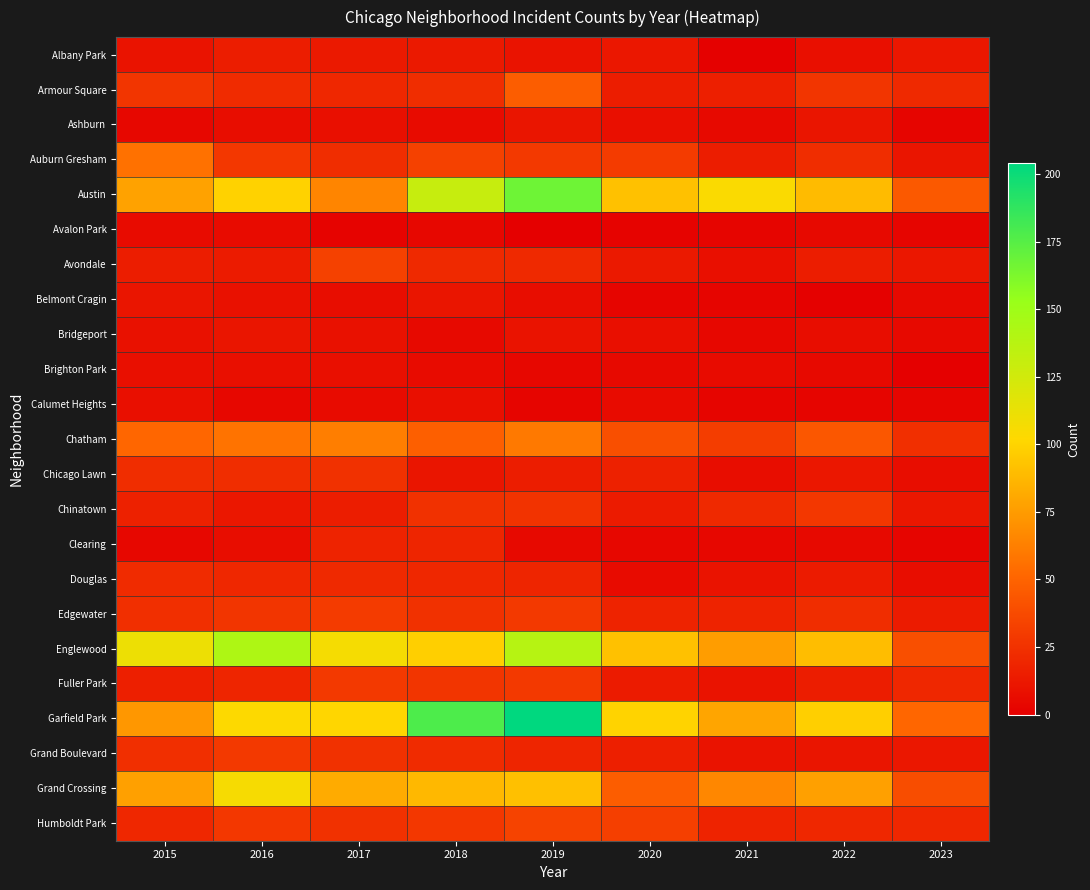

Reading left to right, what are all the values shown in this chart?

Albany Park: 2015=10	2016=15	2017=13	2018=13	2019=10	2020=12	2021=1	2022=8	2023=12
Armour Square: 2015=27	2016=22	2017=20	2018=23	2019=47	2020=15	2021=16	2022=27	2023=21
Ashburn: 2015=4	2016=7	2017=8	2018=6	2019=11	2020=8	2021=5	2022=11	2023=3
Auburn Gresham: 2015=56	2016=28	2017=23	2018=33	2019=29	2020=30	2021=15	2022=23	2023=11
Austin: 2015=78	2016=99	2017=65	2018=130	2019=167	2020=92	2021=104	2022=89	2023=45
Avalon Park: 2015=6	2016=6	2017=2	2018=4	2019=0	2020=2	2021=3	2022=5	2023=3
Avondale: 2015=15	2016=14	2017=33	2018=21	2019=21	2020=13	2021=8	2022=15	2023=12
Belmont Cragin: 2015=11	2016=9	2017=7	2018=11	2019=7	2020=3	2021=3	2022=1	2023=5
Bridgeport: 2015=9	2016=11	2017=9	2018=5	2019=10	2020=8	2021=4	2022=7	2023=5
Brighton Park: 2015=8	2016=8	2017=8	2018=6	2019=4	2020=5	2021=6	2022=5	2023=0
Calumet Heights: 2015=8	2016=4	2017=6	2018=8	2019=3	2020=6	2021=3	2022=3	2023=3
Chatham: 2015=51	2016=57	2017=62	2018=48	2019=60	2020=40	2021=31	2022=44	2023=24
Chicago Lawn: 2015=23	2016=23	2017=25	2018=11	2019=15	2020=17	2021=7	2022=12	2023=7
Chinatown: 2015=17	2016=12	2017=15	2018=25	2019=26	2020=14	2021=21	2022=28	2023=12
Clearing: 2015=4	2016=7	2017=18	2018=19	2019=5	2020=4	2021=4	2022=5	2023=3
Douglas: 2015=22	2016=20	2017=21	2018=20	2019=19	2020=6	2021=10	2022=14	2023=7
Edgewater: 2015=24	2016=27	2017=30	2018=25	2019=29	2020=18	2021=18	2022=23	2023=14
Englewood: 2015=111	2016=142	2017=107	2018=98	2019=138	2020=92	2021=76	2022=90	2023=40
Fuller Park: 2015=16	2016=19	2017=29	2018=27	2019=29	2020=14	2021=10	2022=15	2023=20
Garfield Park: 2015=73	2016=103	2017=101	2018=178	2019=204	2020=100	2021=79	2022=98	2023=51
Grand Boulevard: 2015=24	2016=29	2017=25	2018=22	2019=19	2020=16	2021=10	2022=11	2023=12
Grand Crossing: 2015=77	2016=106	2017=82	2018=88	2019=91	2020=47	2021=66	2022=77	2023=39
Humboldt Park: 2015=20	2016=28	2017=25	2018=28	2019=34	2020=32	2021=18	2022=20	2023=20